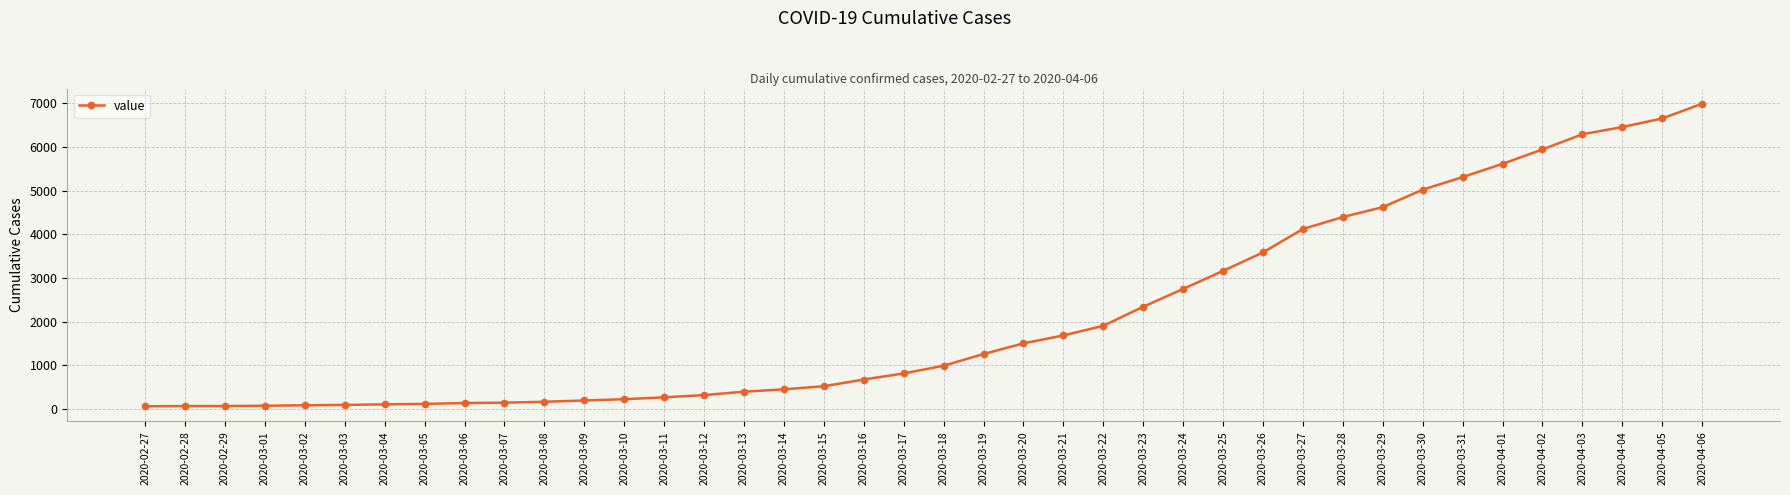

Is it true that the value at 2020-03-15 is 523?

True